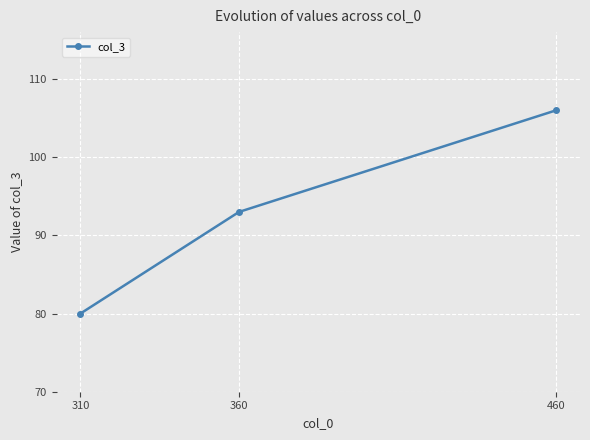

What value does the data have at 460?

106